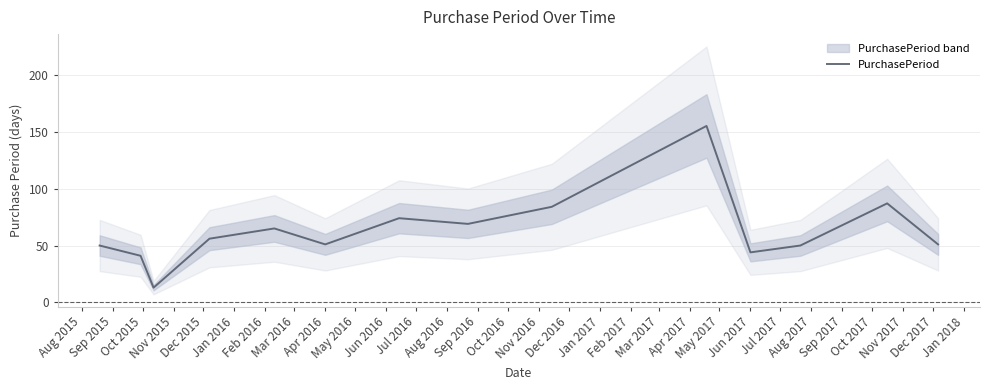

What is the difference between the values at Jun 2016 and Jul 2016?

6